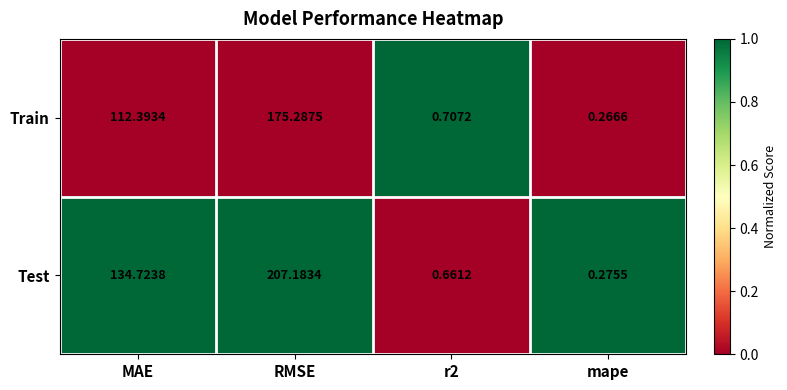

At which category is the sum across all series the highest?

RMSE